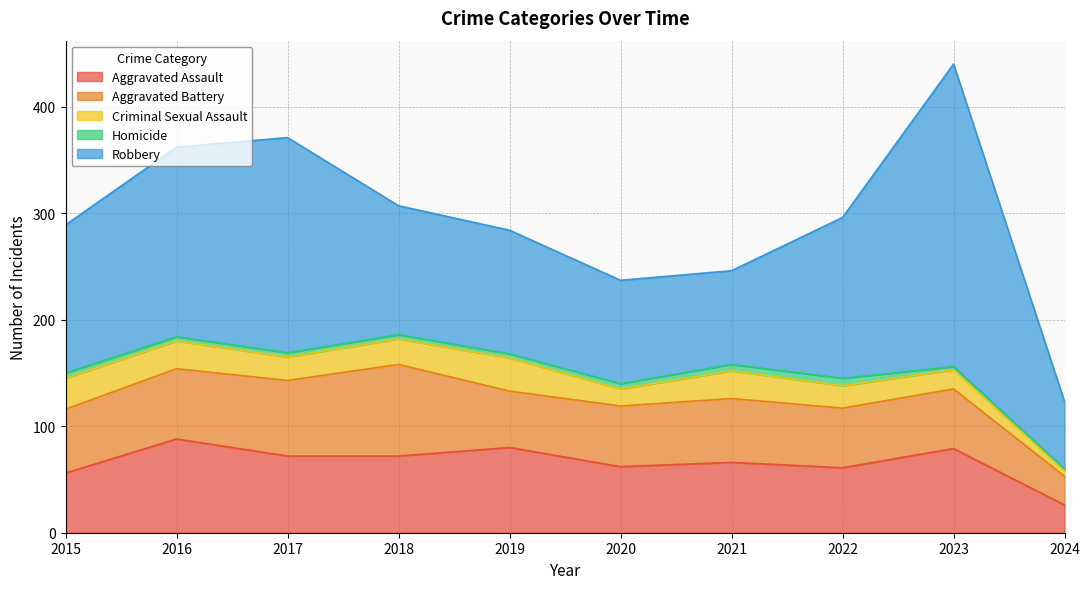

Reading right to left, extract all data points from this chart.

Aggravated Assault: 2024=26	2023=79	2022=61	2021=66	2020=62	2019=80	2018=72	2017=72	2016=88	2015=56
Aggravated Battery: 2024=27	2023=56	2022=56	2021=60	2020=57	2019=53	2018=86	2017=71	2016=66	2015=60
Criminal Sexual Assault: 2024=5	2023=18	2022=21	2021=26	2020=16	2019=31	2018=24	2017=22	2016=26	2015=29
Homicide: 2024=2	2023=3	2022=7	2021=6	2020=5	2019=4	2018=4	2017=4	2016=4	2015=5
Robbery: 2024=63	2023=284	2022=151	2021=88	2020=97	2019=116	2018=121	2017=202	2016=178	2015=139